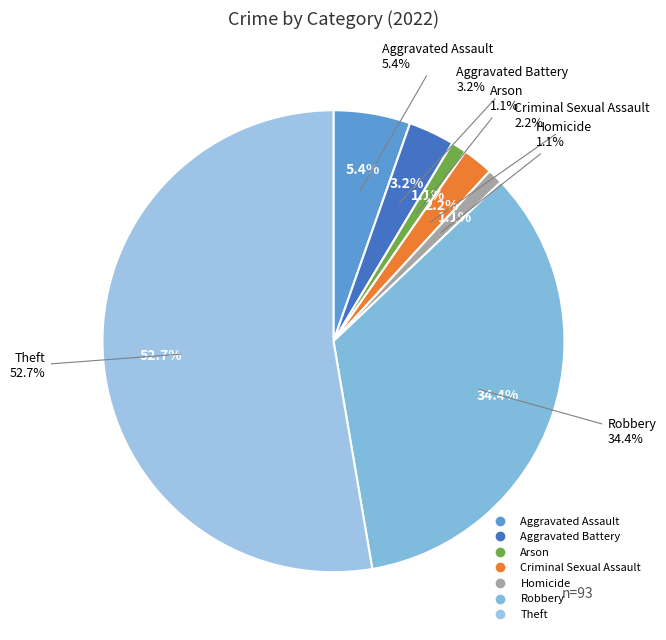

Rank the categories by value from highest to lowest.

Theft, Robbery, Aggravated Assault, Aggravated Battery, Criminal Sexual Assault, Arson, Homicide